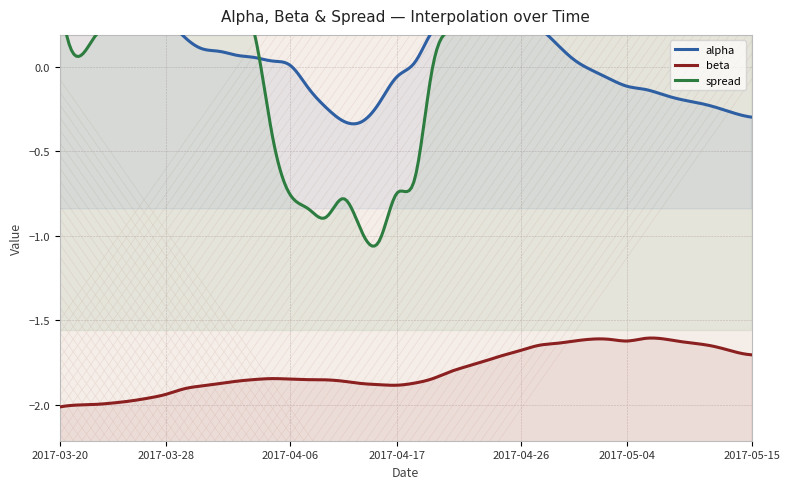

What is the difference between the highest and lowest values at 2017-04-11?

1.5